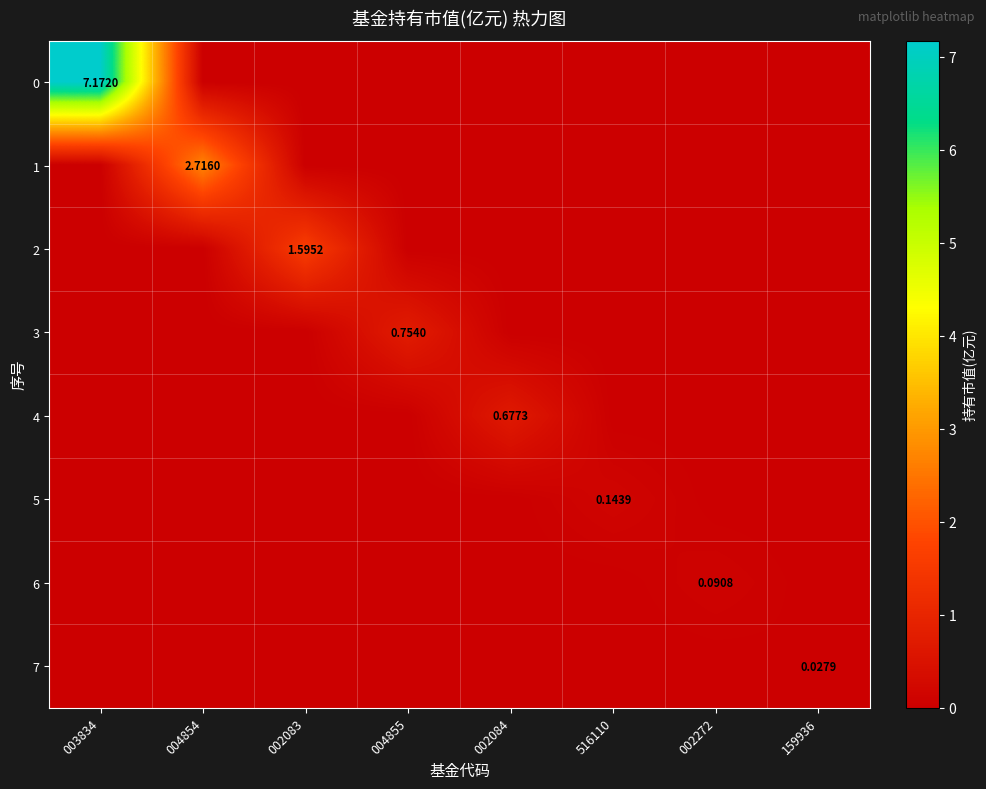

The value of 3 at 159936 is 0.0. True or false?

True